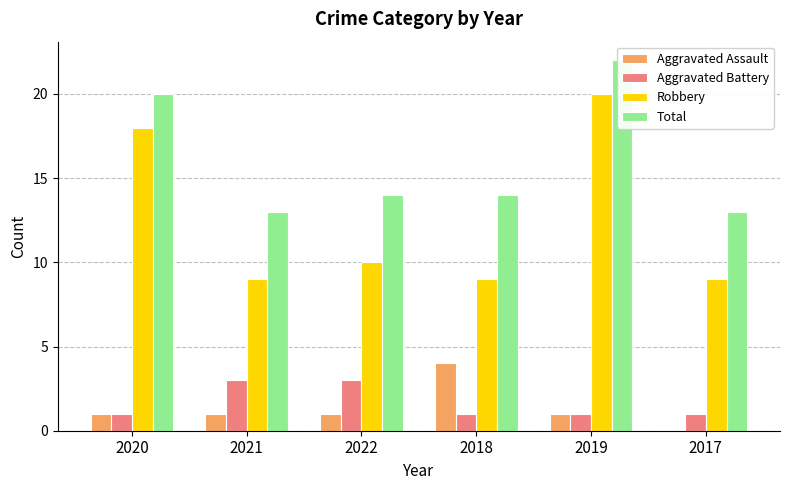

What is the difference between the highest and lowest values at 2019?

21